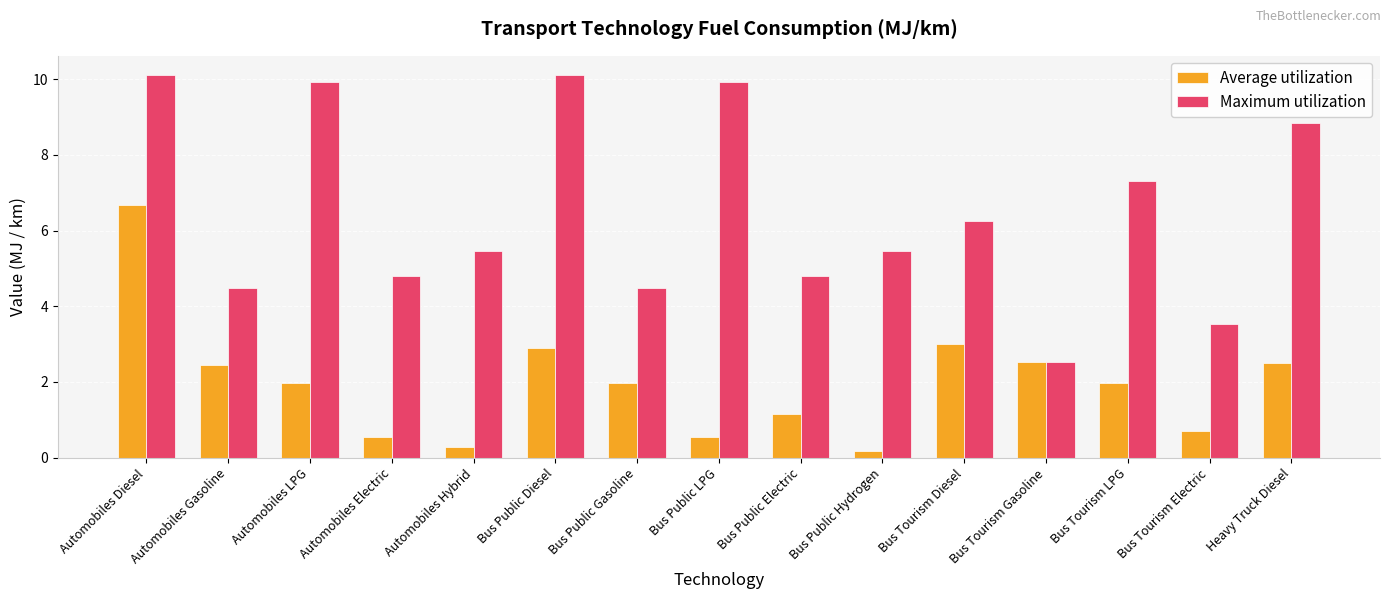

At which category does the chart reach its minimum across all series?

Bus Public Hydrogen